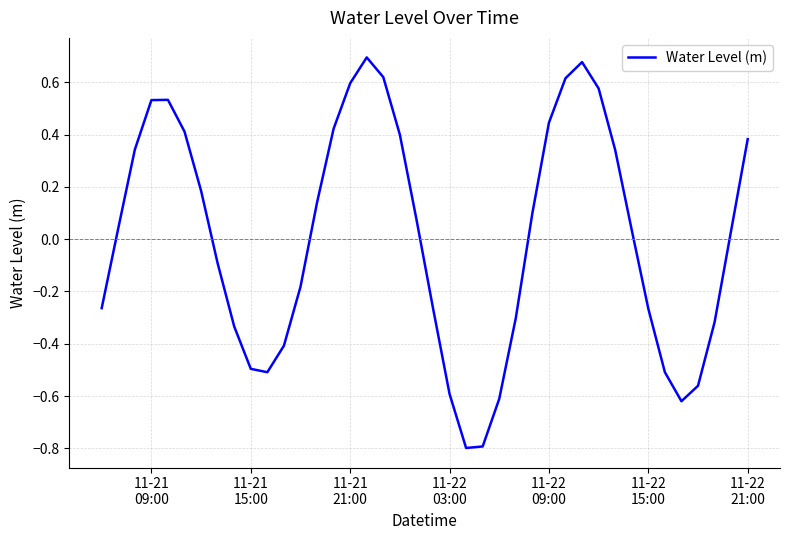

What is the smallest value displayed?

-0.8